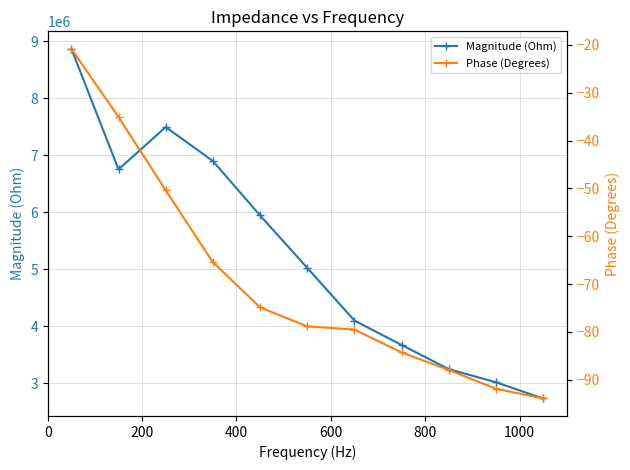

True or false: Phase (Degrees) and Magnitude (Ohm) cross at least once.

False